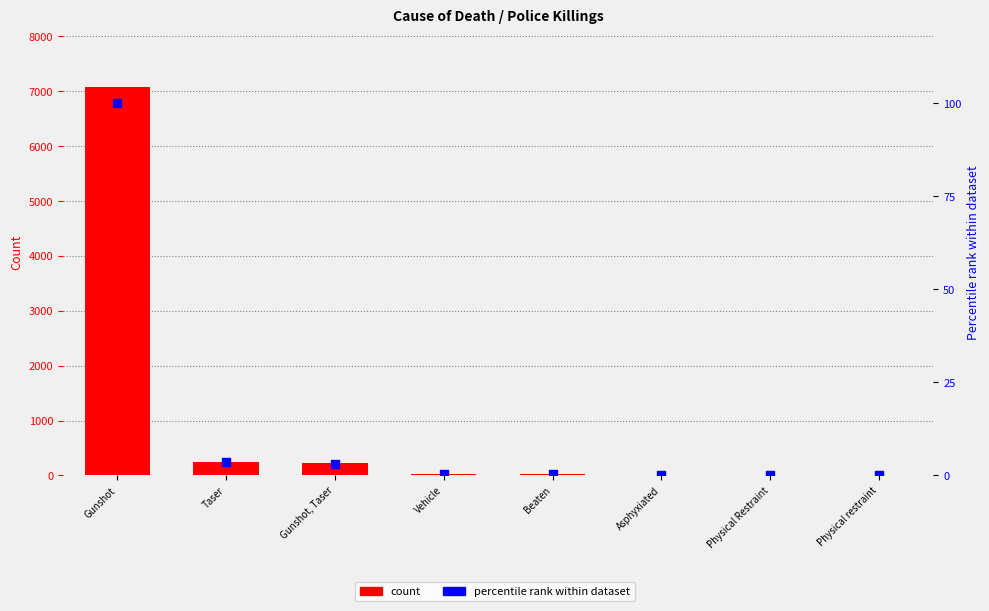

What are all the series names shown in the legend?

count, percentile rank within dataset